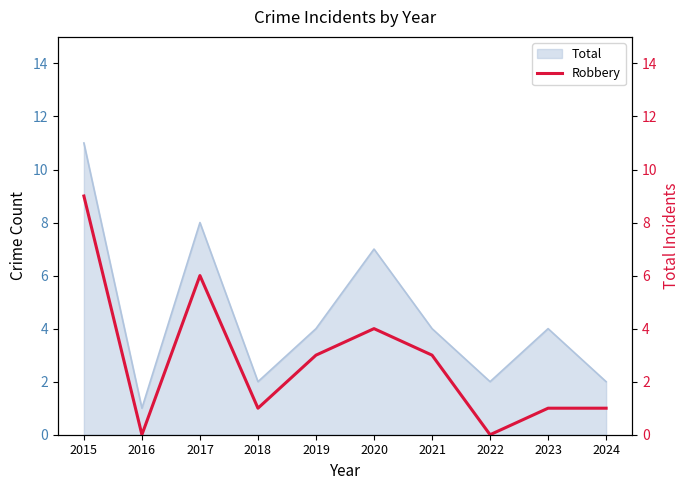

Does the chart display data point markers on the line(s)?

No